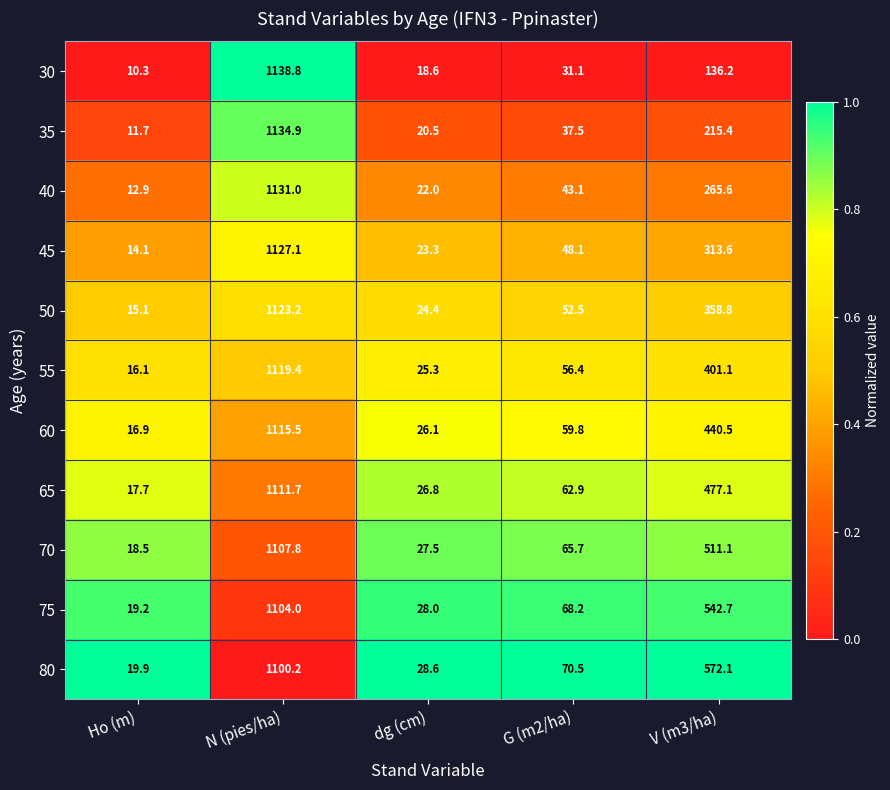

What is the approximate value of 50 at Ho (m)?

15.1